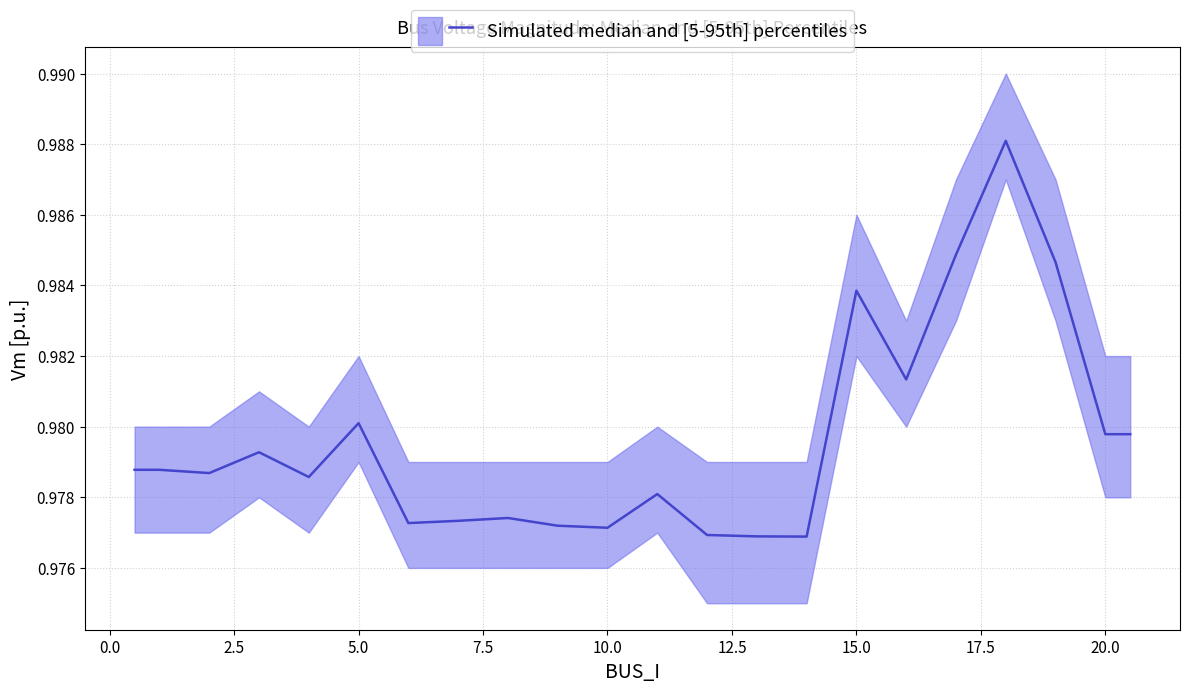

What is the sum of the Vm_upper values at 20 and 14?

2.0